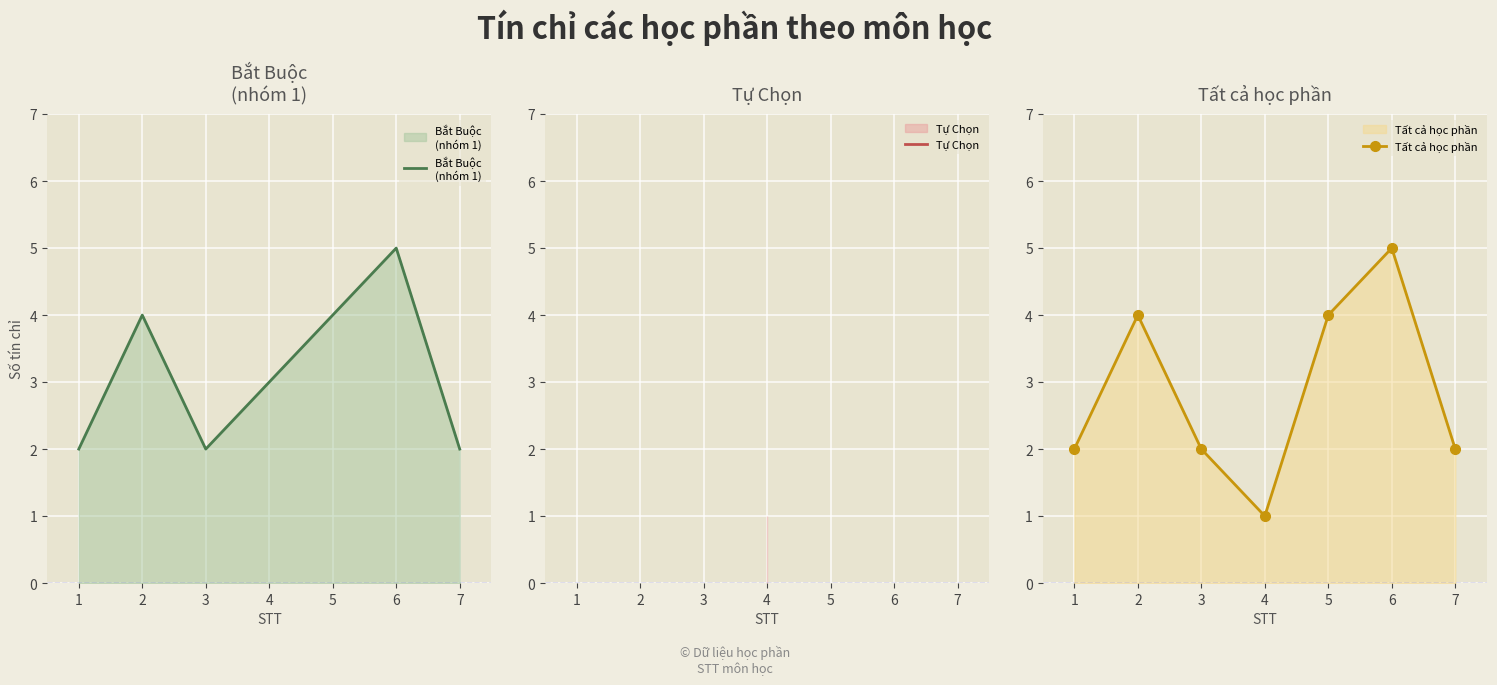

True or false: the data has more than 1 interior local peaks.

True